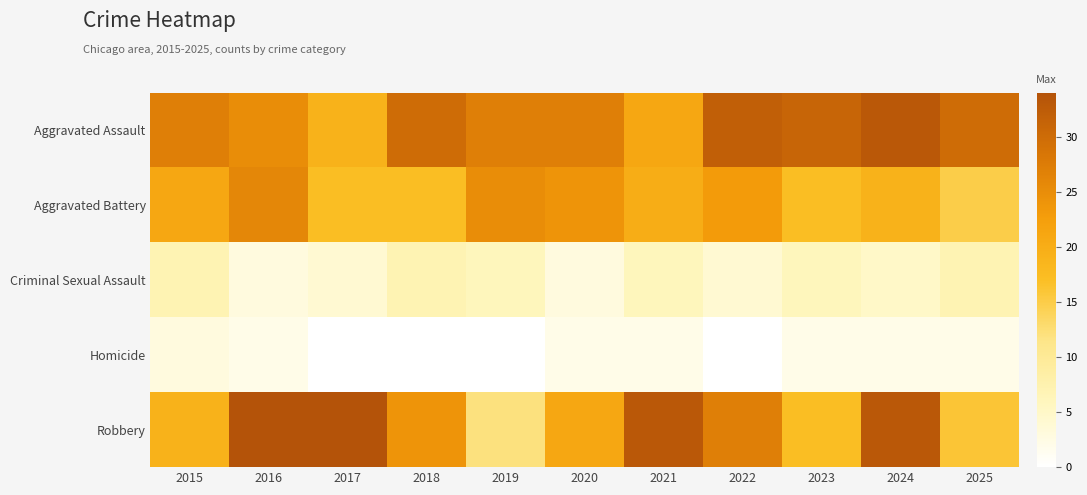

Which series has the widest spread of values?

Robbery